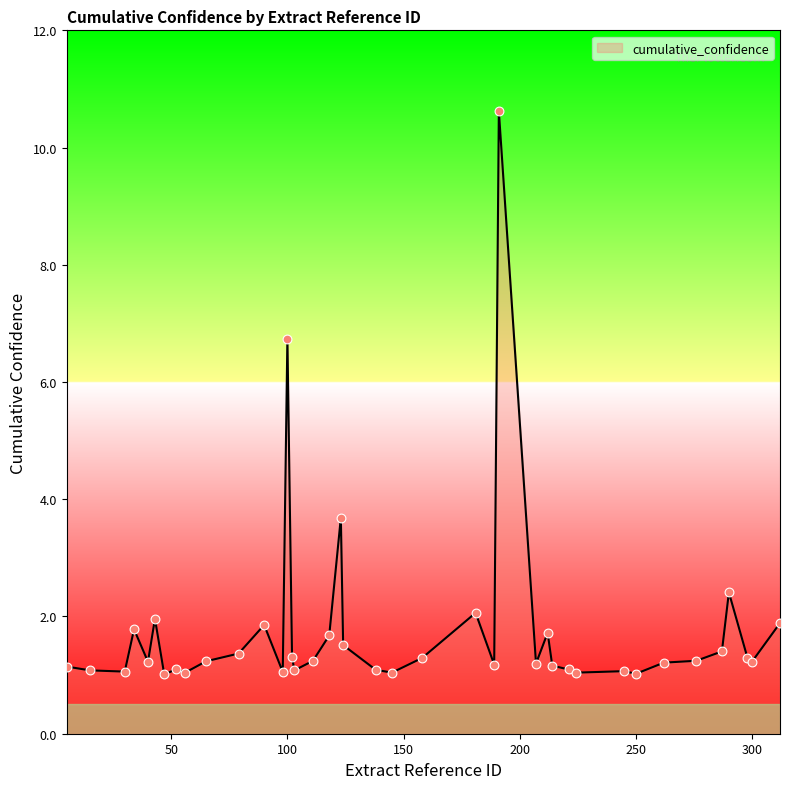

What is the difference between the maximum and minimum values?

9.6